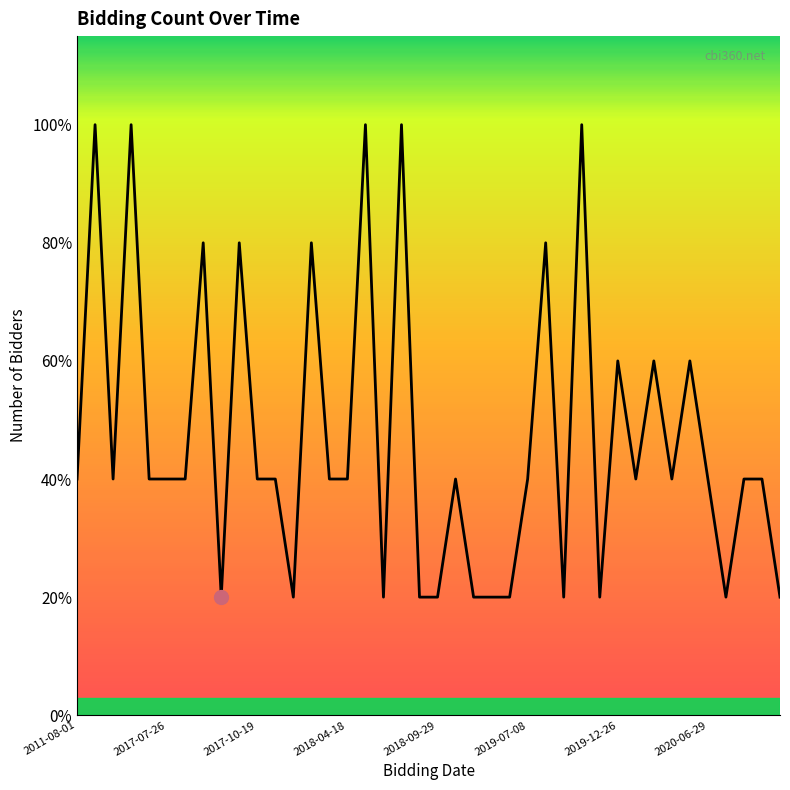

Does the chart display data point markers on the line(s)?

No